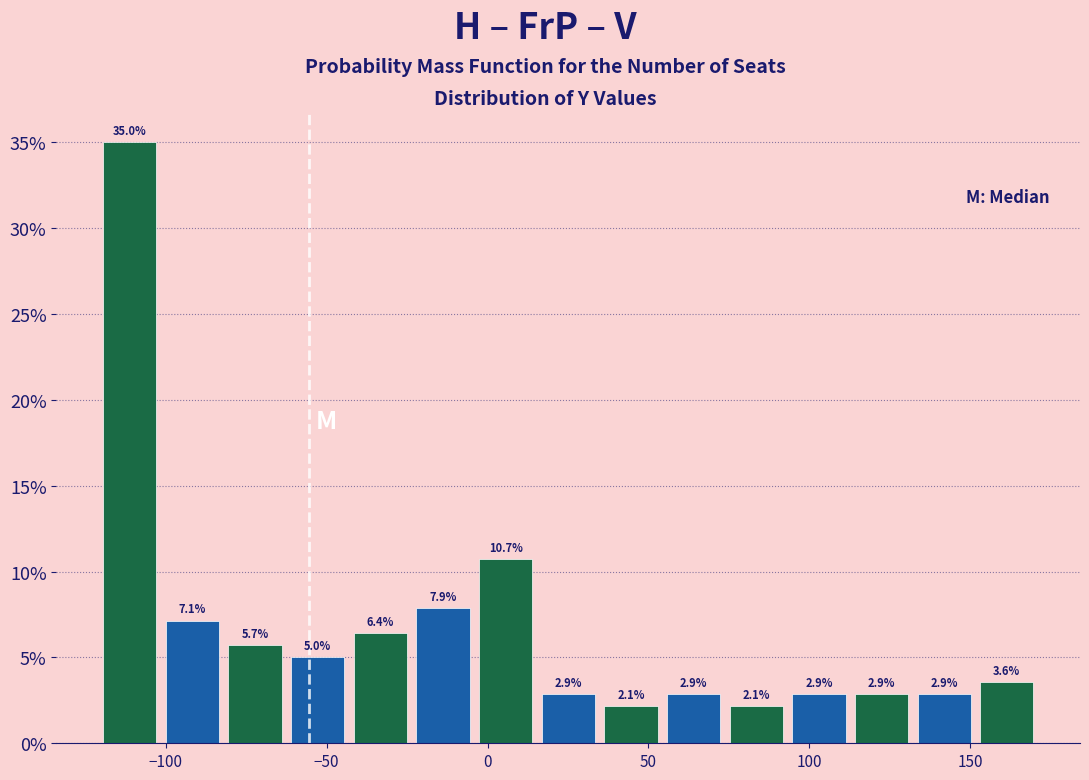

Read against the x-axis, roughly where is the centre of the tallest bar?

-110